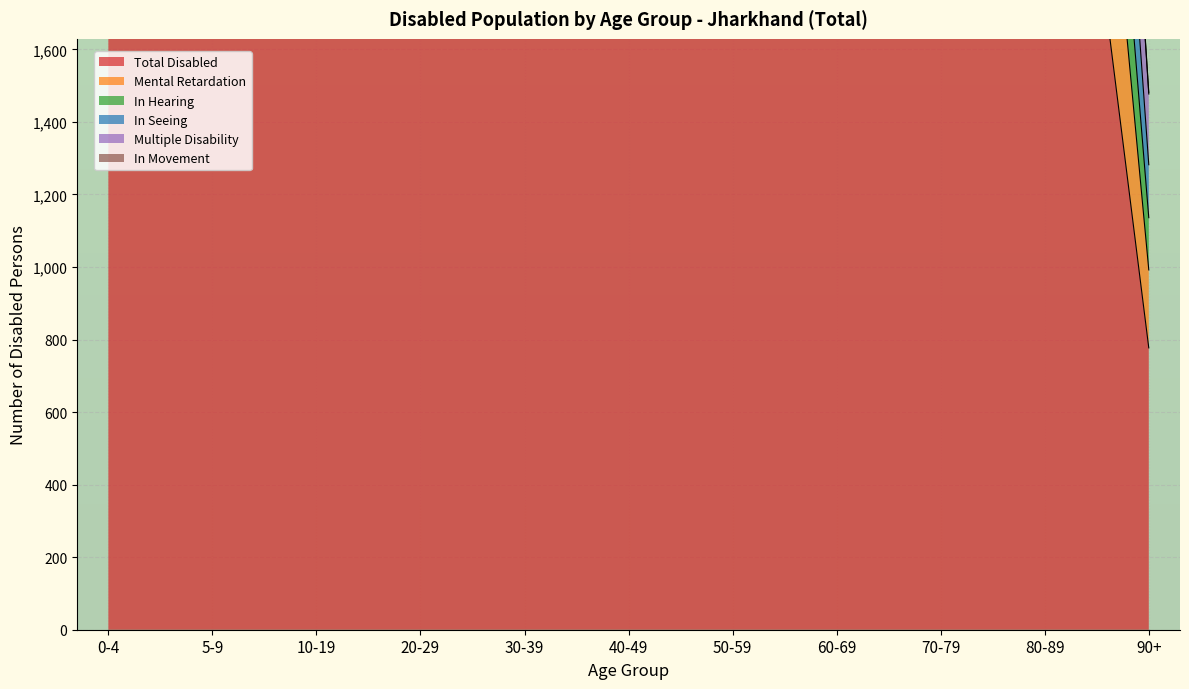

Reading right to left, transcribe all the data shown in this chart.

Total Disabled: 90+=777	80-89=3061	70-79=10889	60-69=21557	50-59=17519	40-49=20298	30-39=21299	20-29=24705	10-19=33033	5-9=15617	0-4=10830
In Hearing: 90+=1282	80-89=5260	70-79=18982	60-69=37972	50-59=30449	40-49=34270	30-39=35104	20-29=40456	10-19=53516	5-9=25424	0-4=18220
In Seeing: 90+=1481	80-89=5927	70-79=20785	60-69=40320	50-59=31864	40-49=35823	30-39=37062	20-29=43086	10-19=57981	5-9=27661	0-4=18994